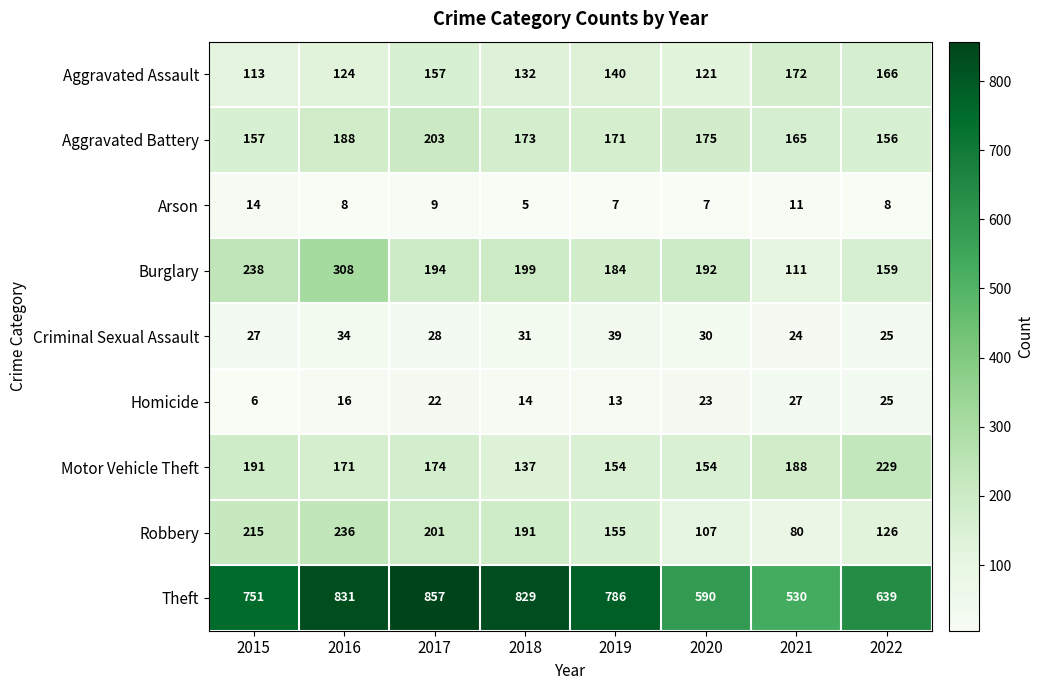

What is the approximate value of Motor Vehicle Theft at 2020, to the nearest 10?

150